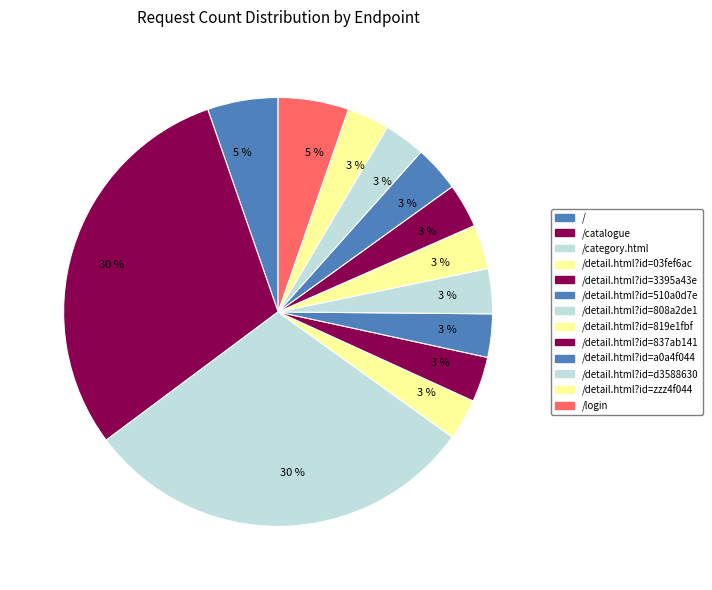

Rank the categories by value from lowest to highest.

/detail.html?id=03fef6ac, /detail.html?id=d3588630, /detail.html?id=zzz4f044, /detail.html?id=510a0d7e, /detail.html?id=837ab141, /detail.html?id=819e1fbf, /detail.html?id=808a2de1, /detail.html?id=3395a43e, /detail.html?id=a0a4f044, /login, /, /catalogue, /category.html